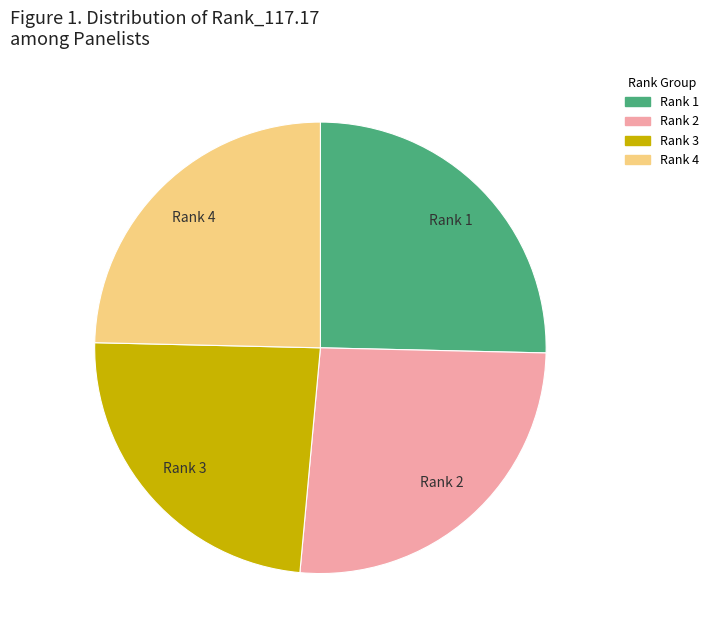

Is there a majority slice in this chart?

No